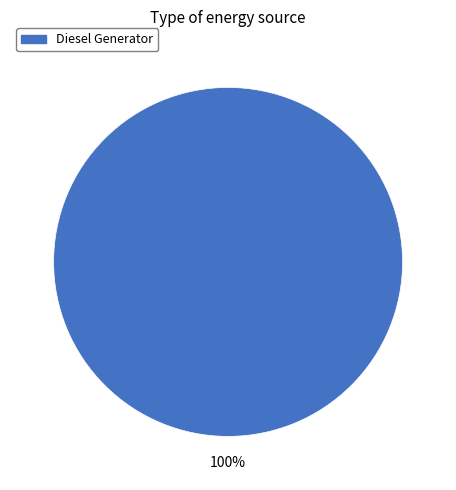

How many segments does this pie chart have?

1